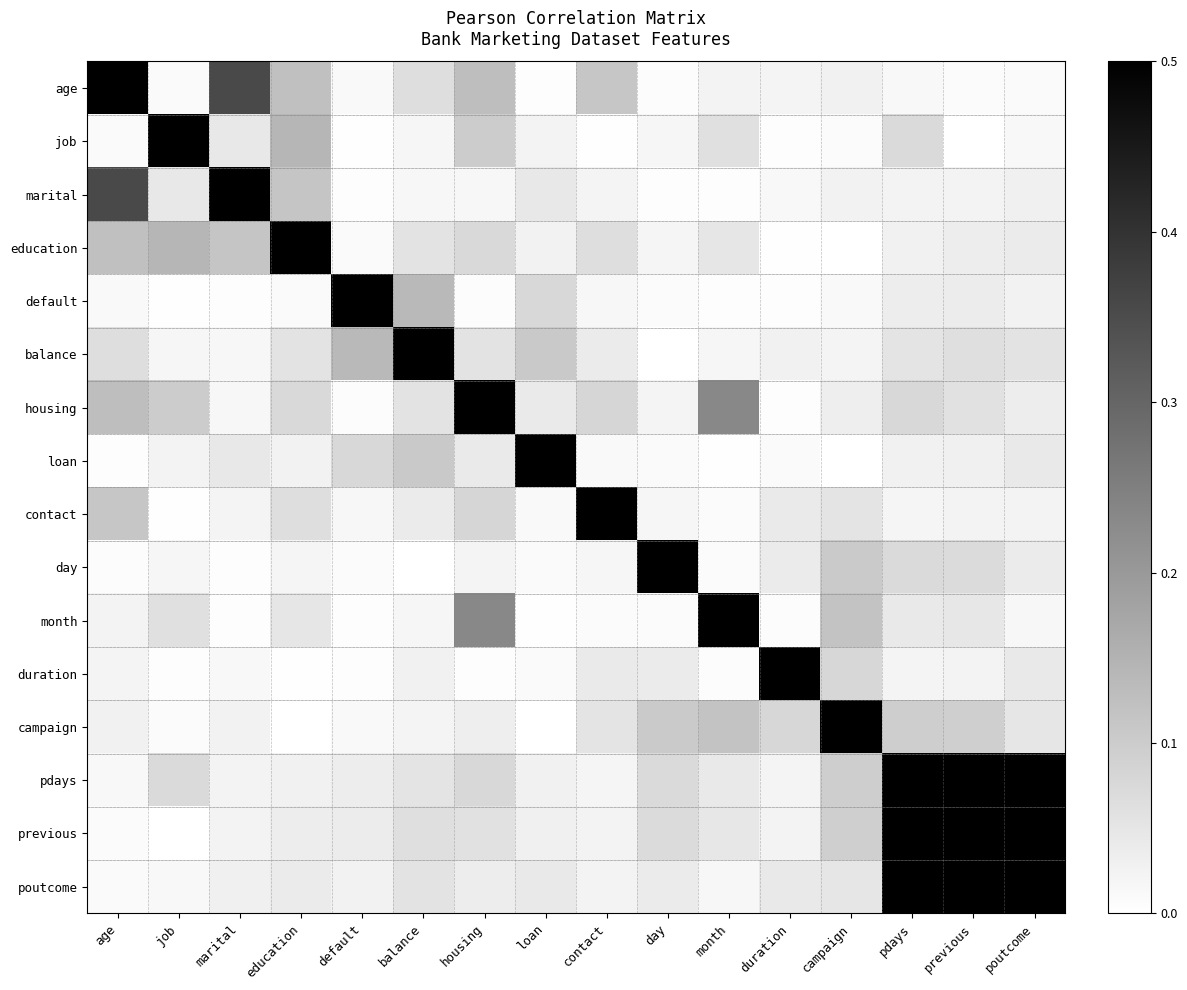

Reading left to right, list all the values displayed in this chart.

age: age=1.0	job=0.0	marital=0.4	education=0.1	default=0.0	balance=0.1	housing=0.1	loan=0.0	contact=0.1	day=0.0	month=0.0	duration=0.0	campaign=0.0	pdays=0.0	previous=0.0	poutcome=0.0
job: age=0.0	job=1.0	marital=0.0	education=0.1	default=0.0	balance=0.0	housing=0.1	loan=0.0	contact=0.0	day=0.0	month=0.1	duration=0.0	campaign=0.0	pdays=0.1	previous=0.0	poutcome=0.0
marital: age=0.4	job=0.0	marital=1.0	education=0.1	default=0.0	balance=0.0	housing=0.0	loan=0.0	contact=0.0	day=0.0	month=0.0	duration=0.0	campaign=0.0	pdays=0.0	previous=0.0	poutcome=0.0
education: age=0.1	job=0.1	marital=0.1	education=1.0	default=0.0	balance=0.1	housing=0.1	loan=0.0	contact=0.1	day=0.0	month=0.1	duration=0.0	campaign=0.0	pdays=0.0	previous=0.0	poutcome=0.0
default: age=0.0	job=0.0	marital=0.0	education=0.0	default=1.0	balance=0.1	housing=0.0	loan=0.1	contact=0.0	day=0.0	month=0.0	duration=0.0	campaign=0.0	pdays=0.0	previous=0.0	poutcome=0.0
balance: age=0.1	job=0.0	marital=0.0	education=0.1	default=0.1	balance=1.0	housing=0.1	loan=0.1	contact=0.0	day=0.0	month=0.0	duration=0.0	campaign=0.0	pdays=0.1	previous=0.1	poutcome=0.1
housing: age=0.1	job=0.1	marital=0.0	education=0.1	default=0.0	balance=0.1	housing=1.0	loan=0.0	contact=0.1	day=0.0	month=0.2	duration=0.0	campaign=0.0	pdays=0.1	previous=0.1	poutcome=0.0
loan: age=0.0	job=0.0	marital=0.0	education=0.0	default=0.1	balance=0.1	housing=0.0	loan=1.0	contact=0.0	day=0.0	month=0.0	duration=0.0	campaign=0.0	pdays=0.0	previous=0.0	poutcome=0.0
contact: age=0.1	job=0.0	marital=0.0	education=0.1	default=0.0	balance=0.0	housing=0.1	loan=0.0	contact=1.0	day=0.0	month=0.0	duration=0.0	campaign=0.1	pdays=0.0	previous=0.0	poutcome=0.0
day: age=0.0	job=0.0	marital=0.0	education=0.0	default=0.0	balance=0.0	housing=0.0	loan=0.0	contact=0.0	day=1.0	month=0.0	duration=0.0	campaign=0.1	pdays=0.1	previous=0.1	poutcome=0.0
month: age=0.0	job=0.1	marital=0.0	education=0.1	default=0.0	balance=0.0	housing=0.2	loan=0.0	contact=0.0	day=0.0	month=1.0	duration=0.0	campaign=0.1	pdays=0.0	previous=0.0	poutcome=0.0
duration: age=0.0	job=0.0	marital=0.0	education=0.0	default=0.0	balance=0.0	housing=0.0	loan=0.0	contact=0.0	day=0.0	month=0.0	duration=1.0	campaign=0.1	pdays=0.0	previous=0.0	poutcome=0.0
campaign: age=0.0	job=0.0	marital=0.0	education=0.0	default=0.0	balance=0.0	housing=0.0	loan=0.0	contact=0.1	day=0.1	month=0.1	duration=0.1	campaign=1.0	pdays=0.1	previous=0.1	poutcome=0.0
pdays: age=0.0	job=0.1	marital=0.0	education=0.0	default=0.0	balance=0.1	housing=0.1	loan=0.0	contact=0.0	day=0.1	month=0.0	duration=0.0	campaign=0.1	pdays=1.0	previous=0.9	poutcome=0.5
previous: age=0.0	job=0.0	marital=0.0	education=0.0	default=0.0	balance=0.1	housing=0.1	loan=0.0	contact=0.0	day=0.1	month=0.0	duration=0.0	campaign=0.1	pdays=0.9	previous=1.0	poutcome=0.6
poutcome: age=0.0	job=0.0	marital=0.0	education=0.0	default=0.0	balance=0.1	housing=0.0	loan=0.0	contact=0.0	day=0.0	month=0.0	duration=0.0	campaign=0.0	pdays=0.5	previous=0.6	poutcome=1.0